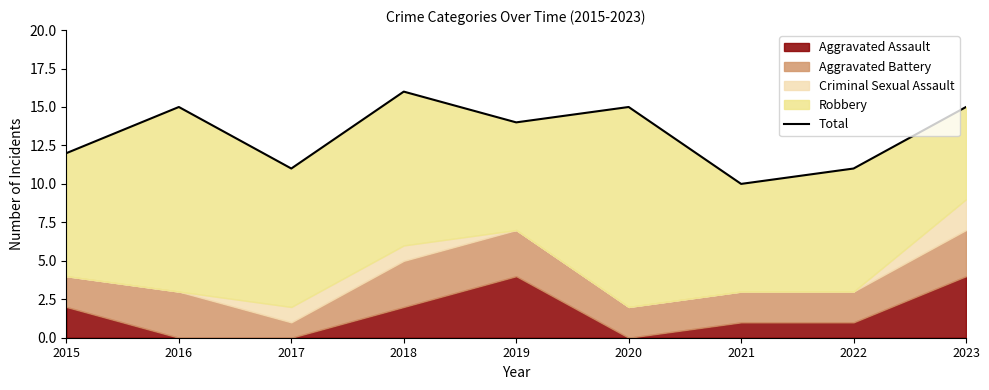

What is the value of the 4th point from the left?

16